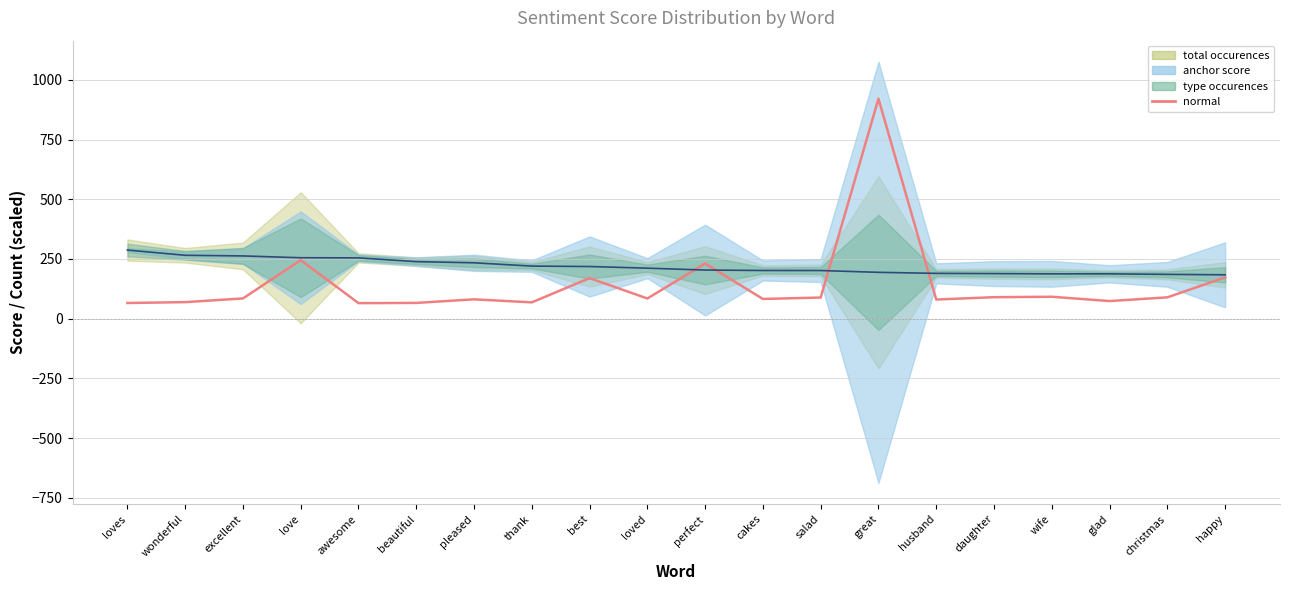

How many data points are less than 84?

9